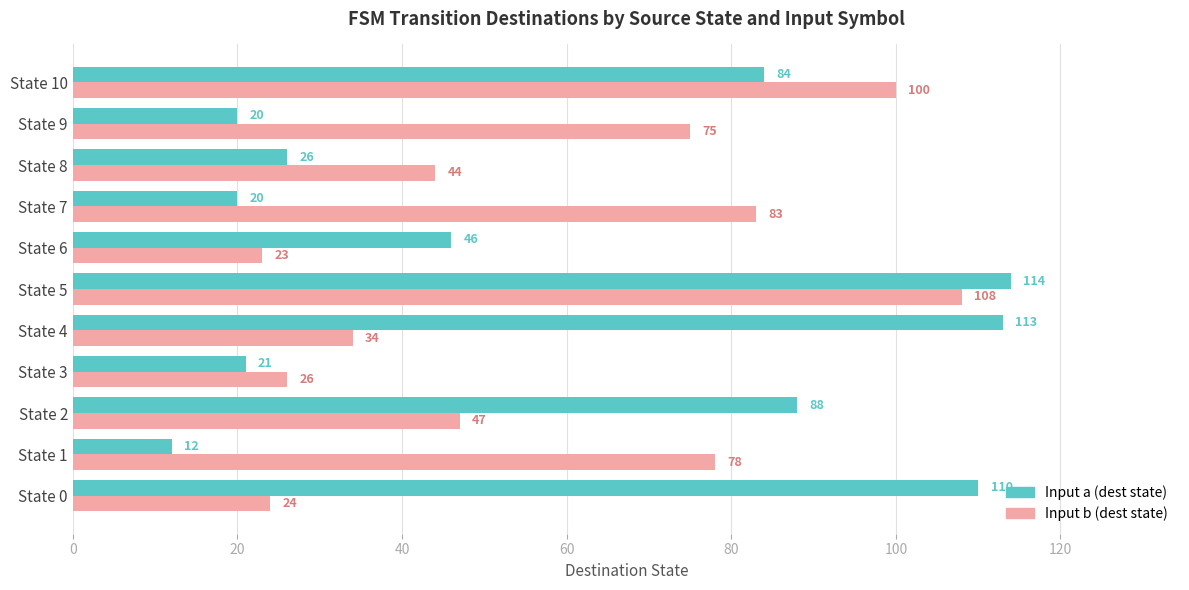

Where is Input b (dest state) nearest to the value 65?

State 9